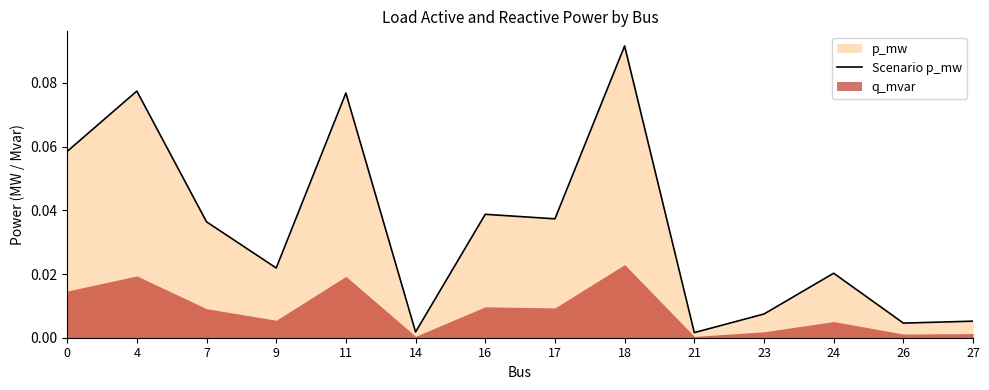

The chart shows a value of 0.0 at 7. True or false?

True